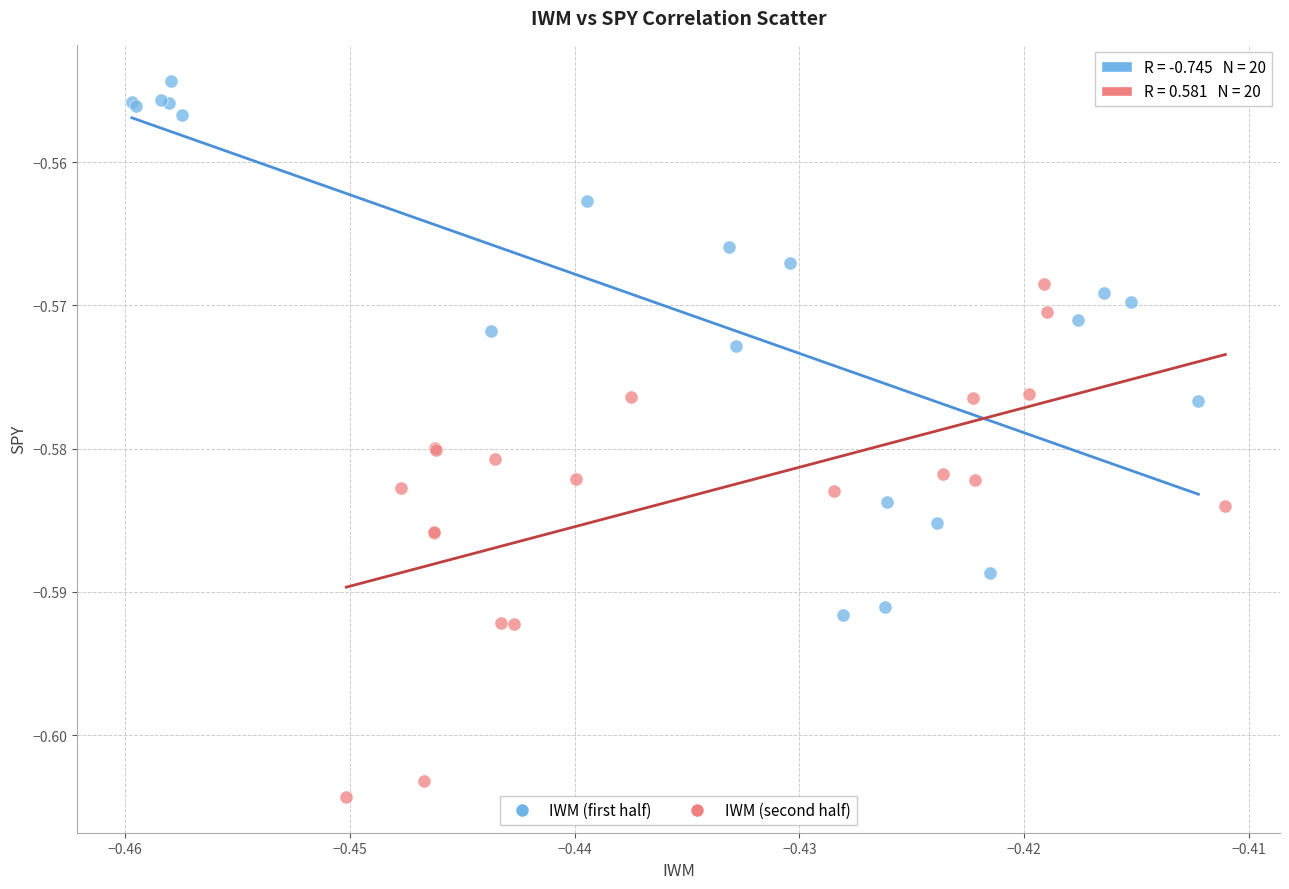

Which series reaches the minimum Y coordinate?

IWM (second half)